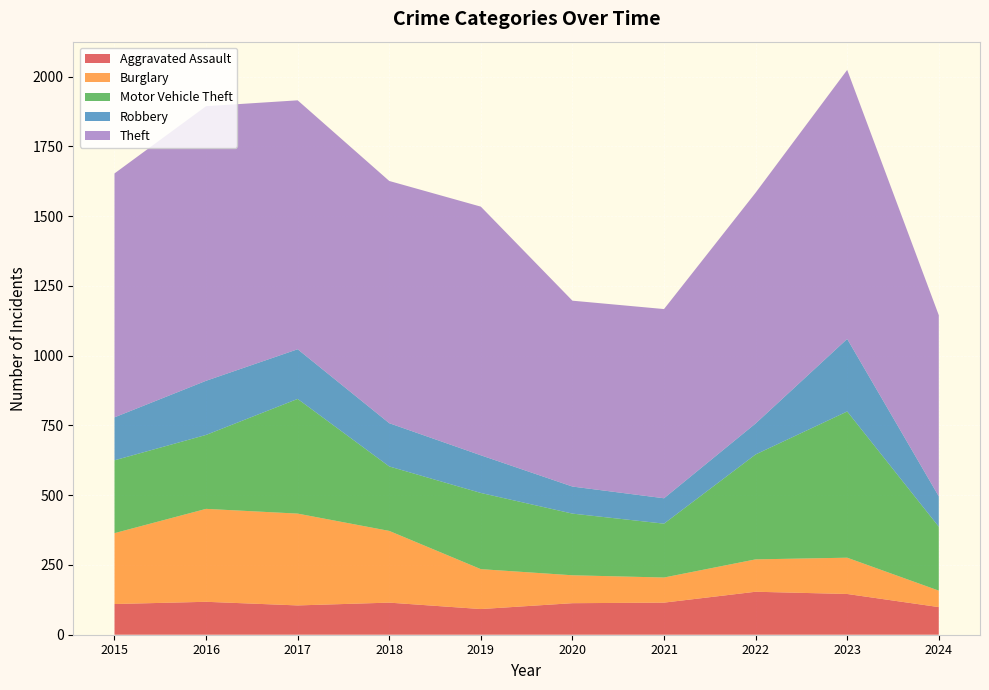

Reading left to right, list all the values displayed in this chart.

Aggravated Assault: 2015=110	2016=118	2017=105	2018=115	2019=92	2020=113	2021=115	2022=154	2023=146	2024=99
Burglary: 2015=254	2016=333	2017=329	2018=257	2019=143	2020=100	2021=90	2022=116	2023=130	2024=59
Motor Vehicle Theft: 2015=261	2016=265	2017=411	2018=231	2019=273	2020=221	2021=193	2022=376	2023=524	2024=229
Robbery: 2015=154	2016=194	2017=178	2018=155	2019=135	2020=97	2021=91	2022=111	2023=260	2024=109
Theft: 2015=874	2016=984	2017=892	2018=868	2019=891	2020=666	2021=678	2022=827	2023=964	2024=649